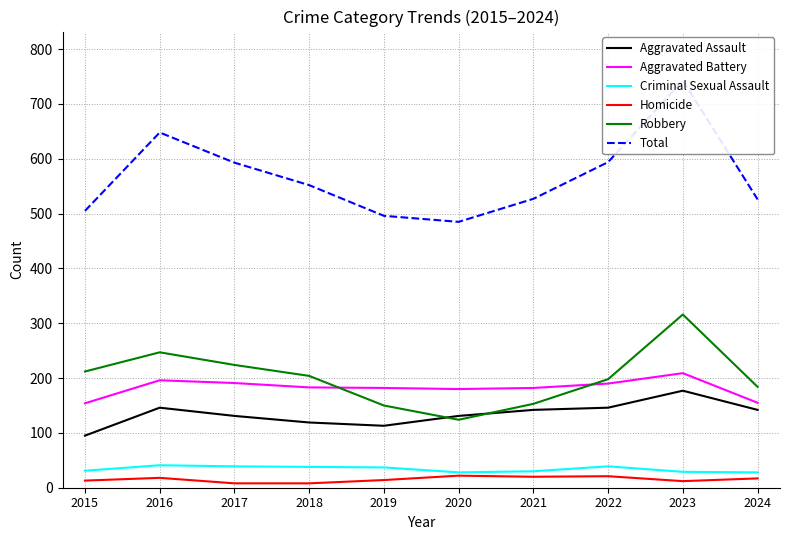

At which category does Aggravated Battery reach its first local peak?

2016